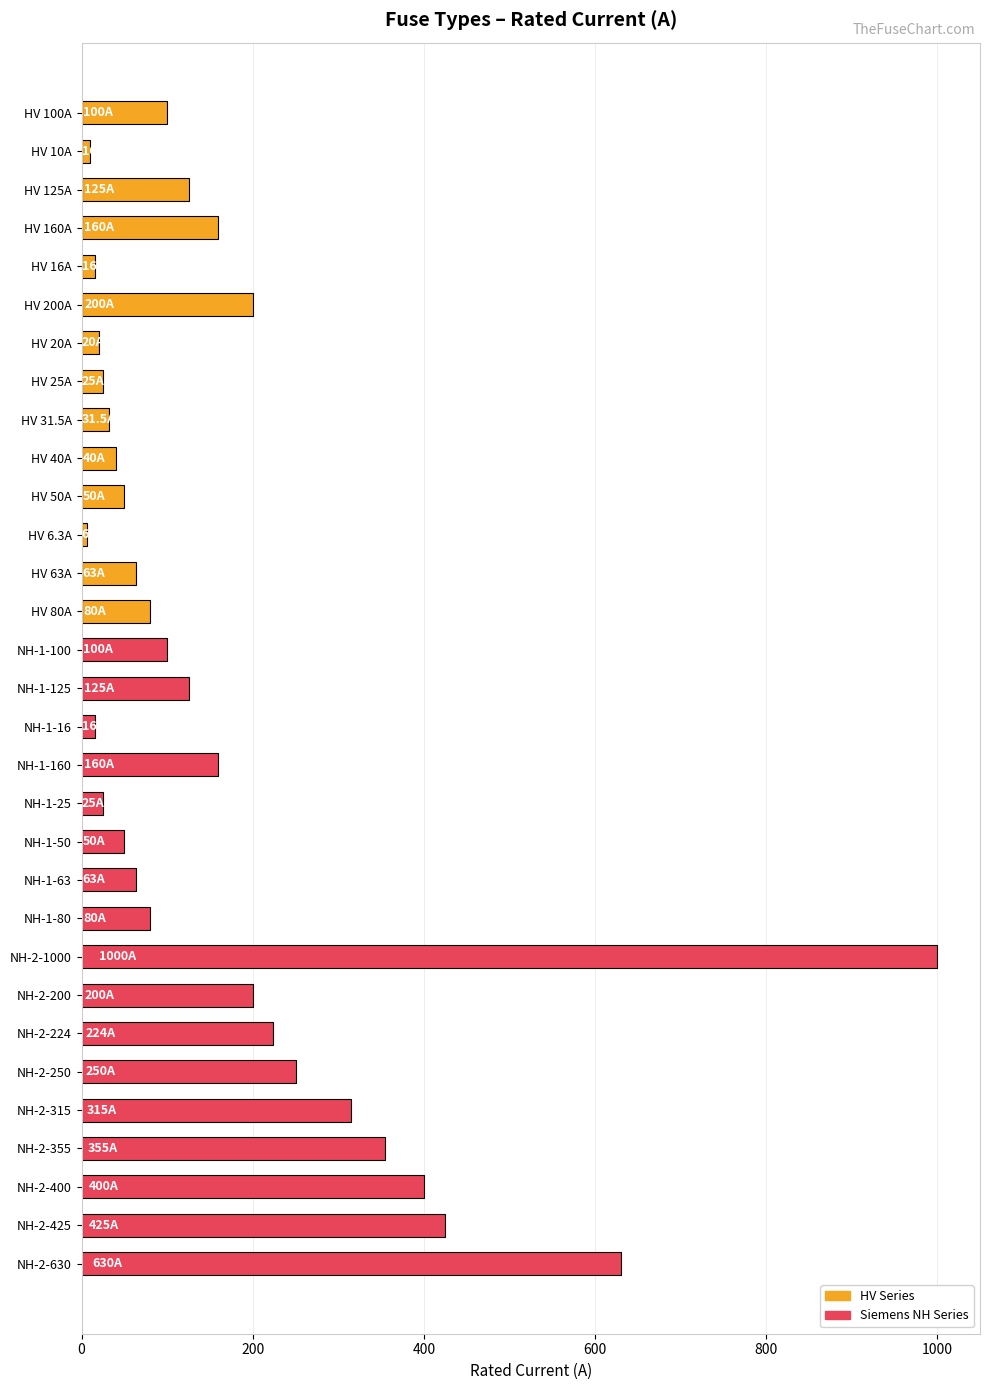

What is the sum of all values?

5344.8